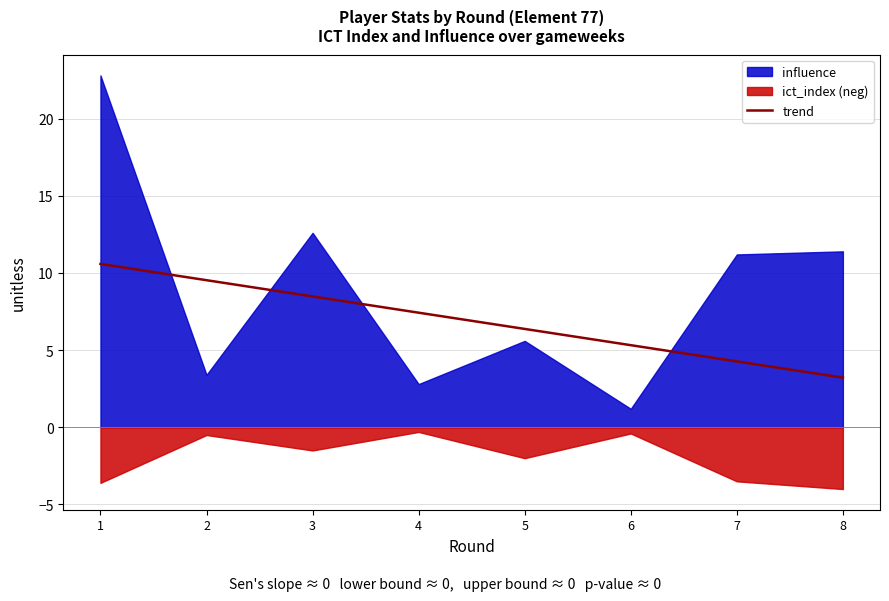

What is the average value?

6.9